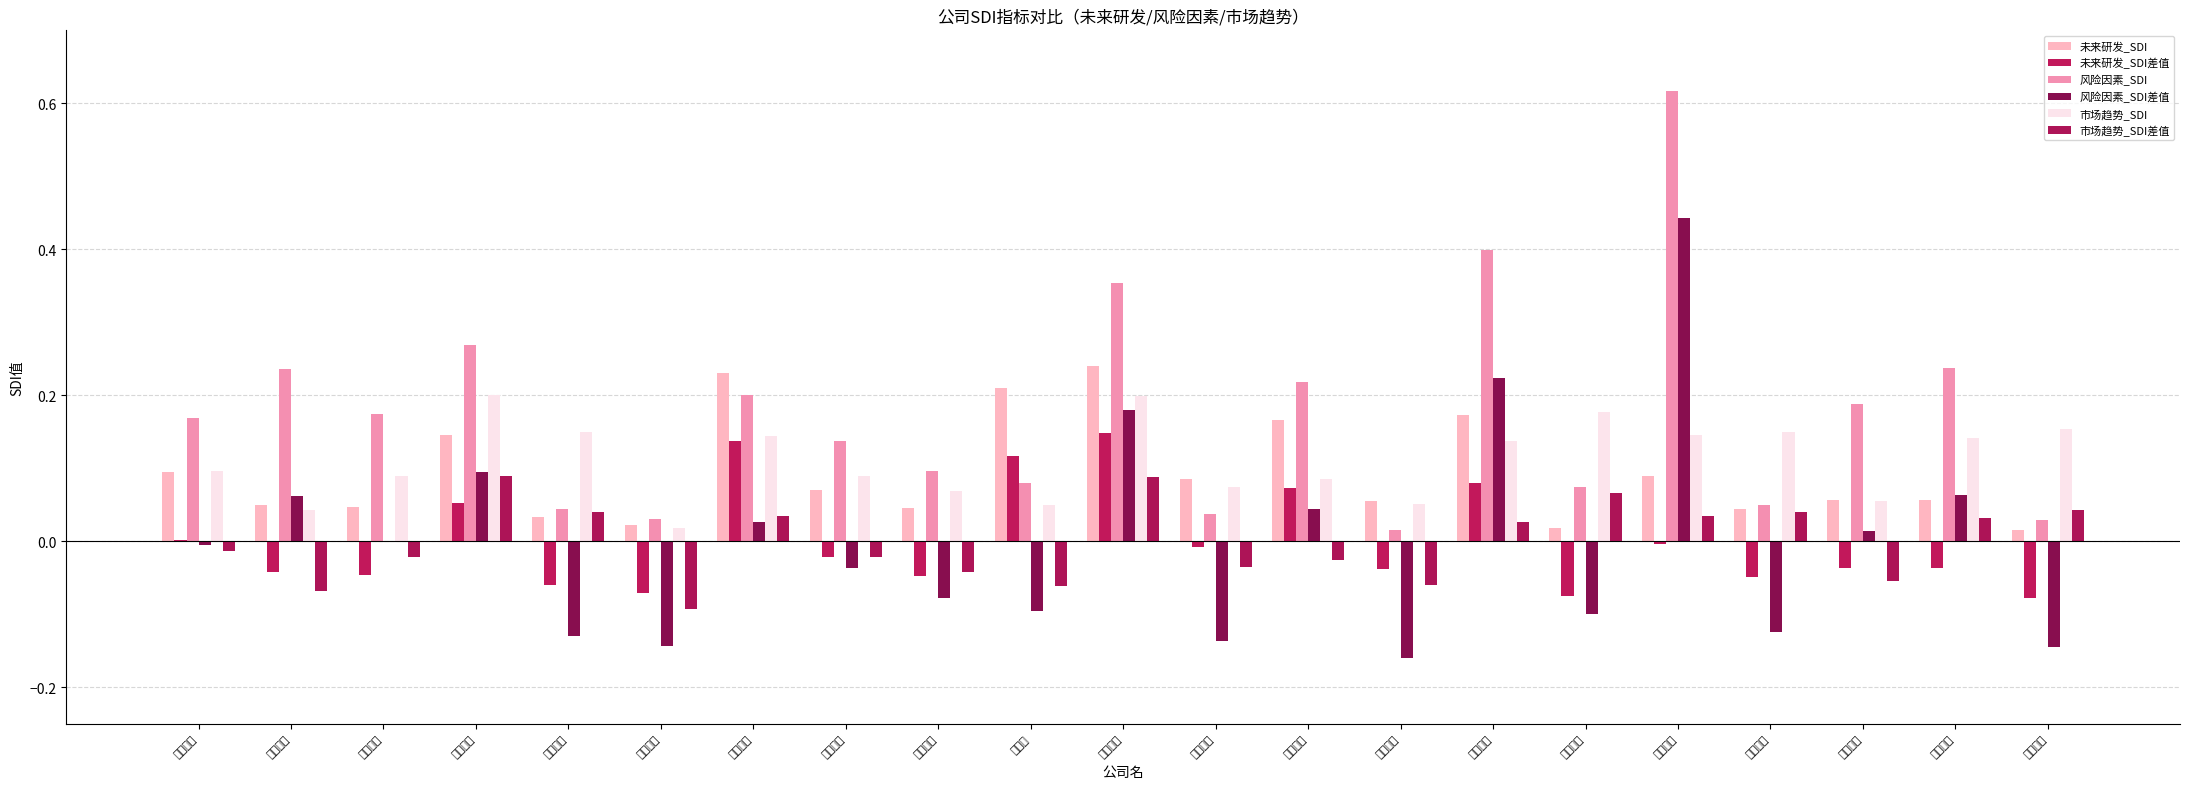

Reading right to left, what are all the values shown in this chart?

未来研发_SDI: 0.0	0.1	0.1	0.0	0.1	0.0	0.2	0.1	0.2	0.1	0.2	0.2	0.0	0.1	0.2	0.0	0.0	0.1	0.0	0.1	0.1
未来研发_SDI差值: -0.1	-0.0	-0.0	-0.0	-0.0	-0.1	0.1	-0.0	0.1	-0.0	0.1	0.1	-0.0	-0.0	0.1	-0.1	-0.1	0.1	-0.0	-0.0	0.0
风险因素_SDI: 0.0	0.2	0.2	0.0	0.6	0.1	0.4	0.0	0.2	0.0	0.4	0.1	0.1	0.1	0.2	0.0	0.0	0.3	0.2	0.2	0.2
风险因素_SDI差值: -0.1	0.1	0.0	-0.1	0.4	-0.1	0.2	-0.2	0.0	-0.1	0.2	-0.1	-0.1	-0.0	0.0	-0.1	-0.1	0.1	0.0	0.1	-0.0
市场趋势_SDI: 0.2	0.1	0.1	0.2	0.1	0.2	0.1	0.1	0.1	0.1	0.2	0.0	0.1	0.1	0.1	0.0	0.2	0.2	0.1	0.0	0.1
市场趋势_SDI差值: 0.0	0.0	-0.1	0.0	0.0	0.1	0.0	-0.1	-0.0	-0.0	0.1	-0.1	-0.0	-0.0	0.0	-0.1	0.0	0.1	-0.0	-0.1	-0.0